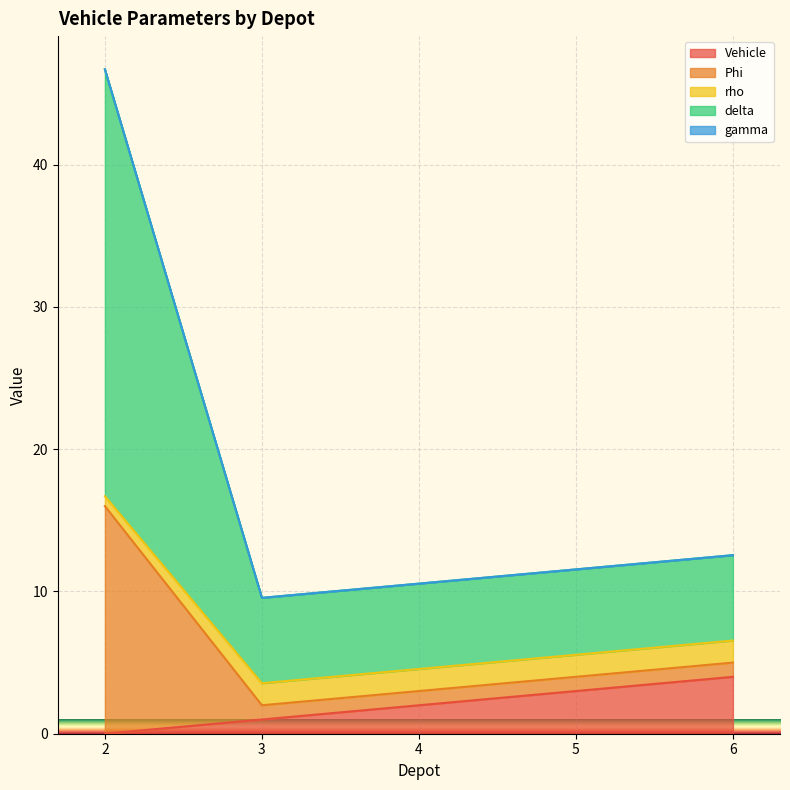

Which series changed the most between 3 and 6?

Vehicle